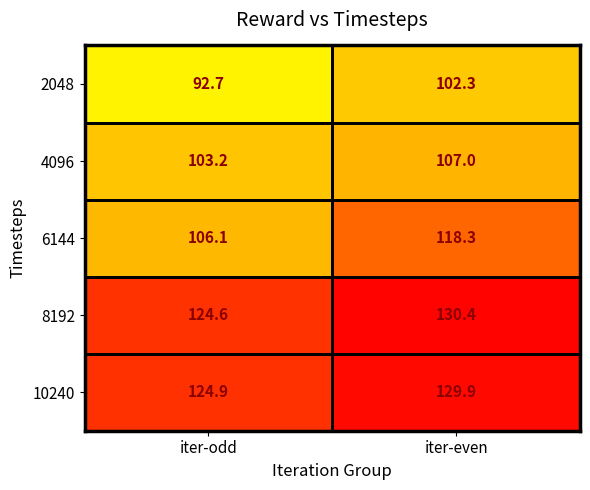

Which series has the widest spread of values?

6144